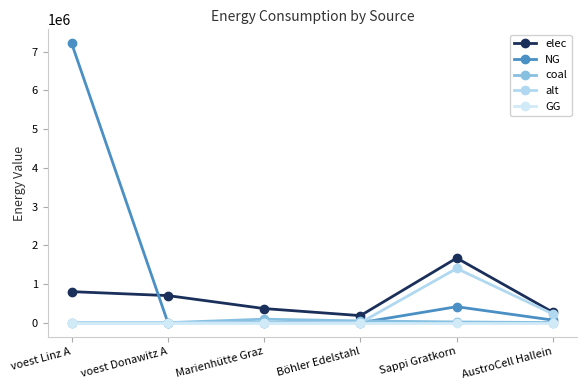

At which category is the sum across all series the highest?

voest Linz A